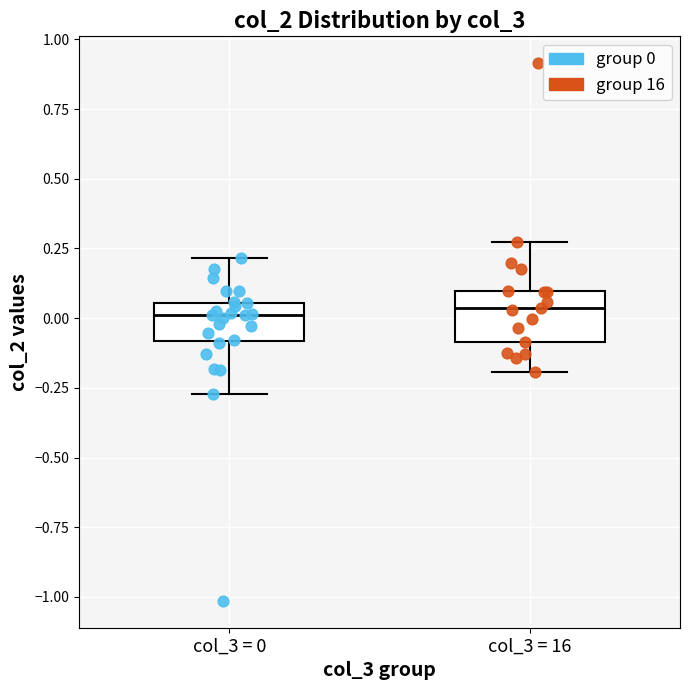

Where is the upper edge of the box for col_3 = 16 on the y-axis? The values are not printed on the chart, so give them approximately, as read against the axis.

0.10